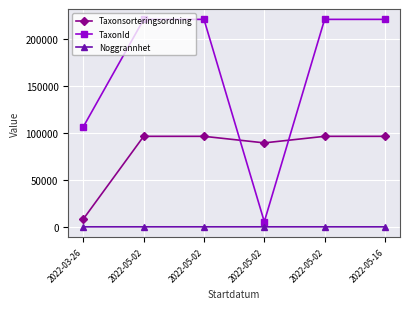

What is the label of the 4th point from the left?

2022-05-02